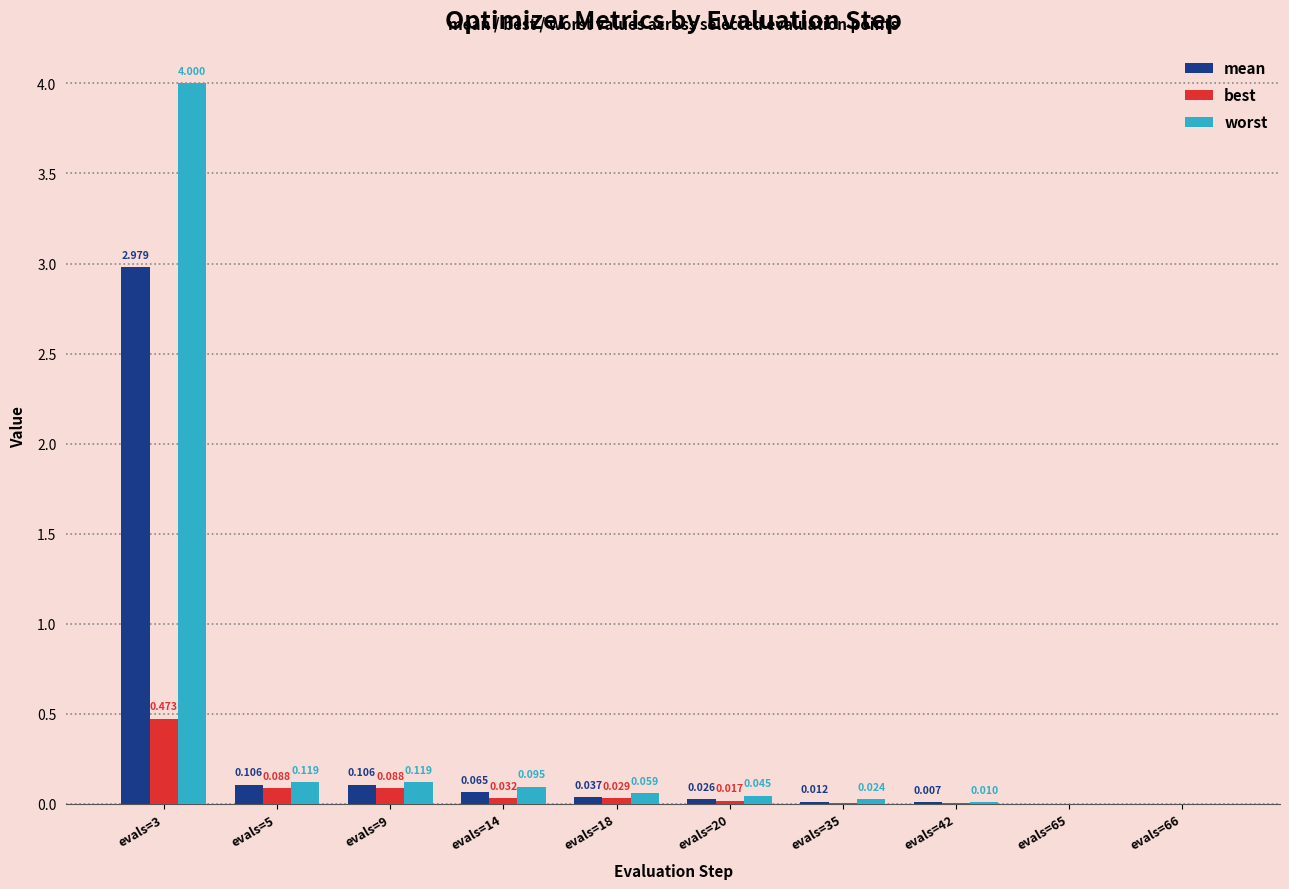

Which category has the highest value in the mean series?

evals=3